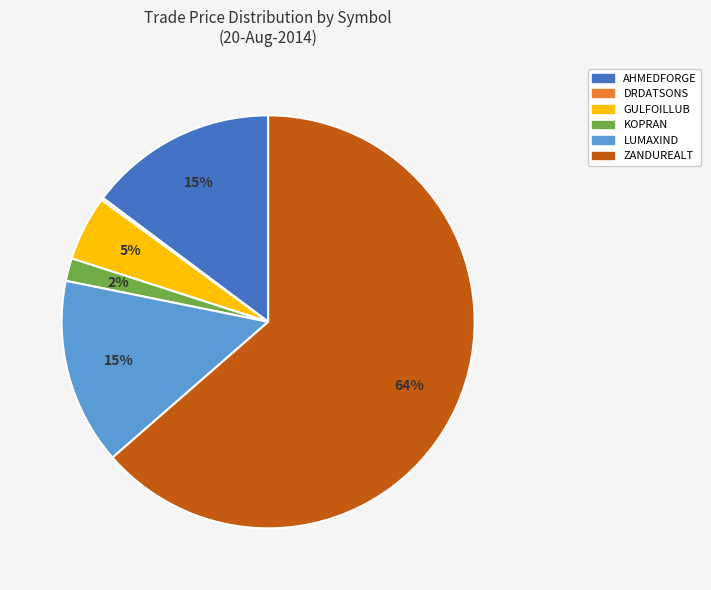

Does any single category account for the majority?

Yes